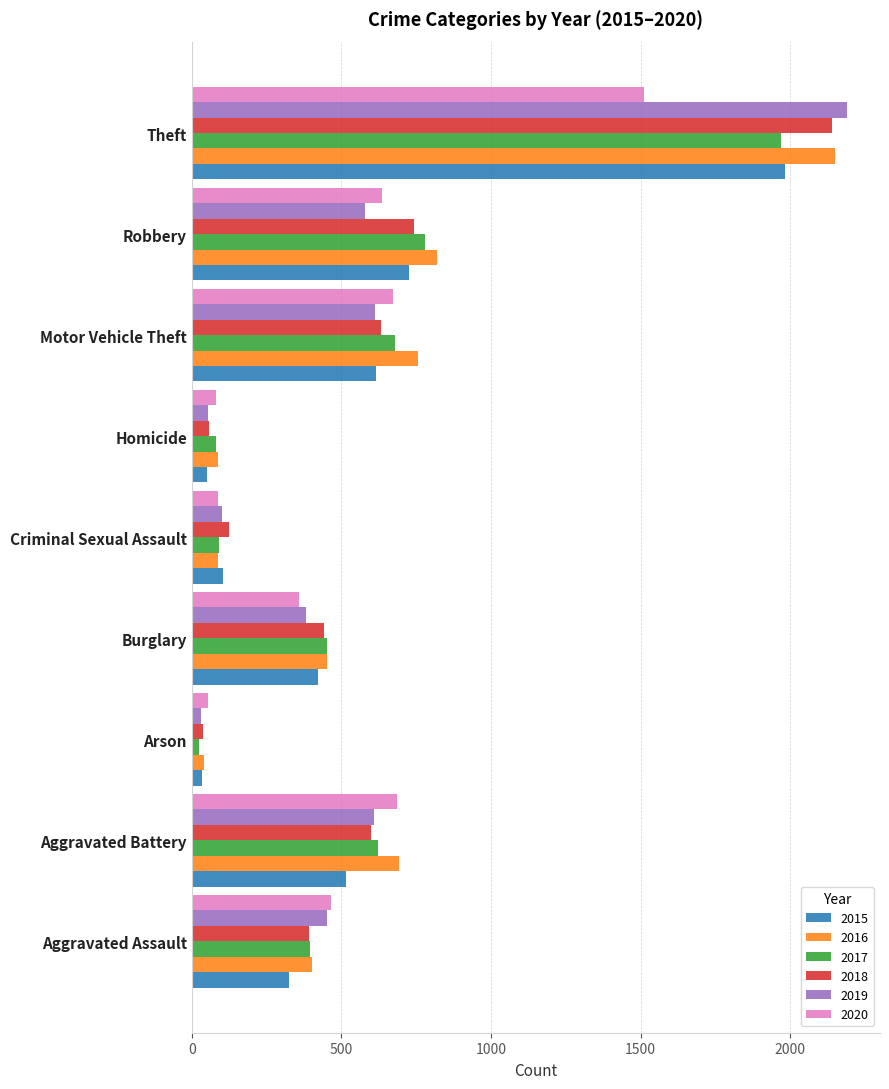

Which series has the largest total across all categories?

2016